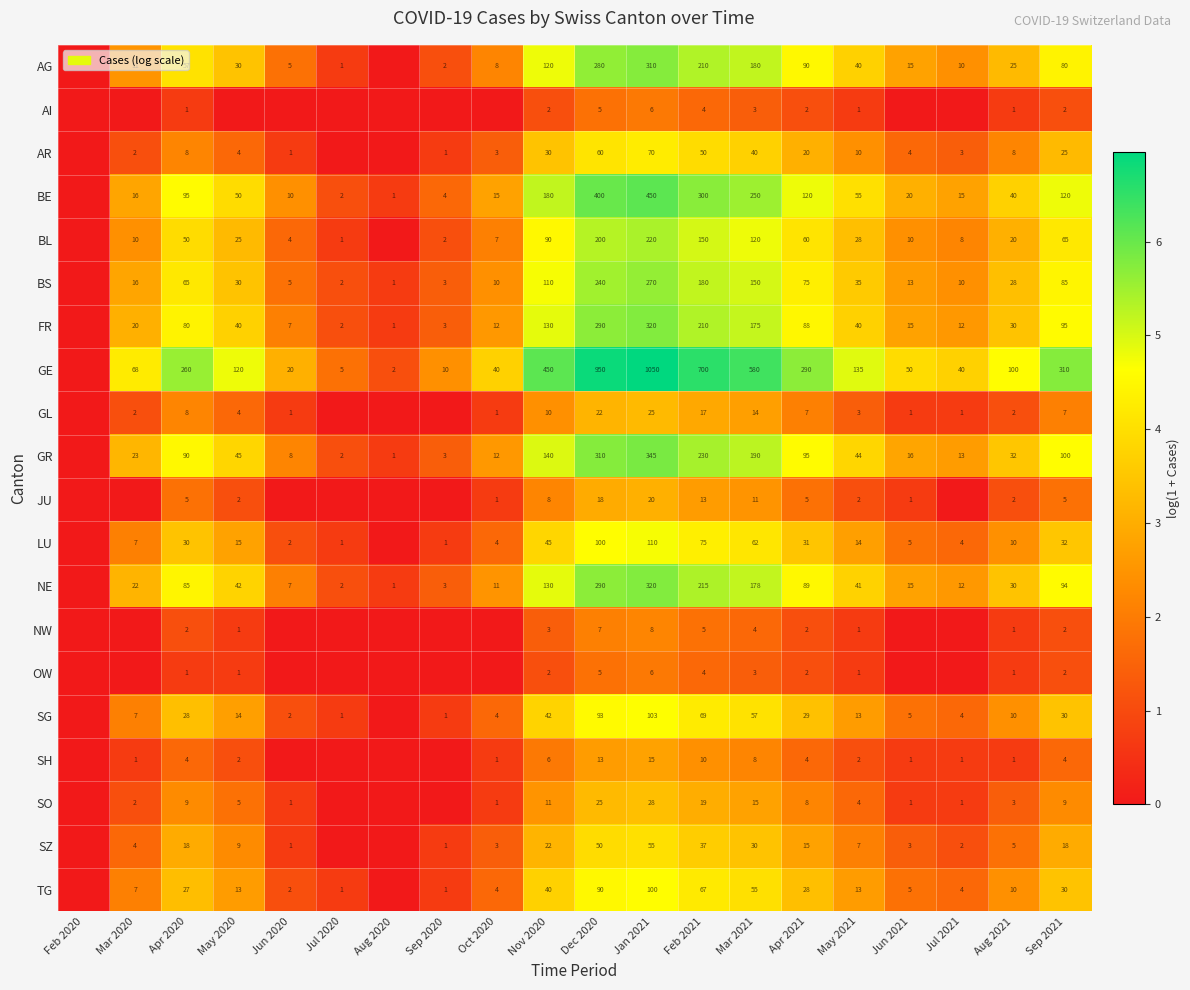

The BL series shows 1.5 at Jun 2021. True or false?

False